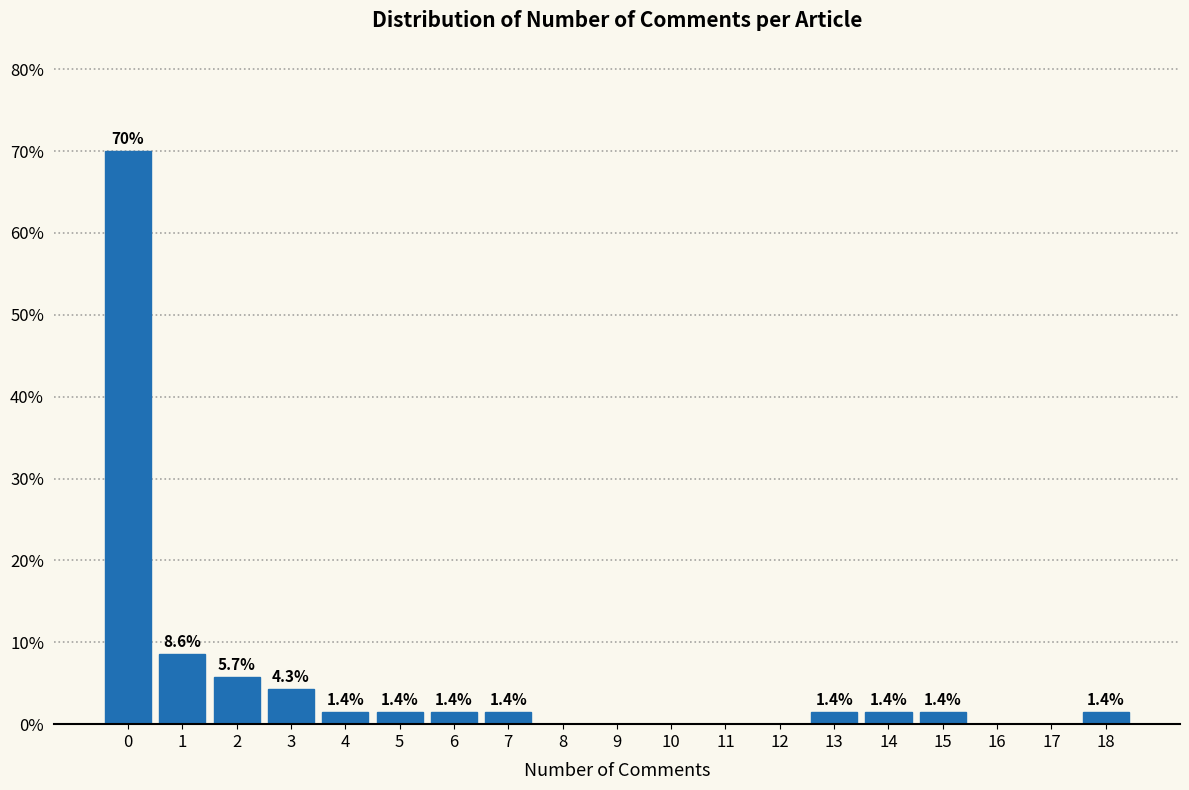

Reading left to right, extract all data points from this chart.

0=70.0	1=8.6	2=5.7	3=4.3	4=1.4	5=1.4	6=1.4	7=1.4	8=0.0	9=0.0	10=0.0	11=0.0	12=0.0	13=1.4	14=1.4	15=1.4	16=0.0	17=0.0	18=1.4